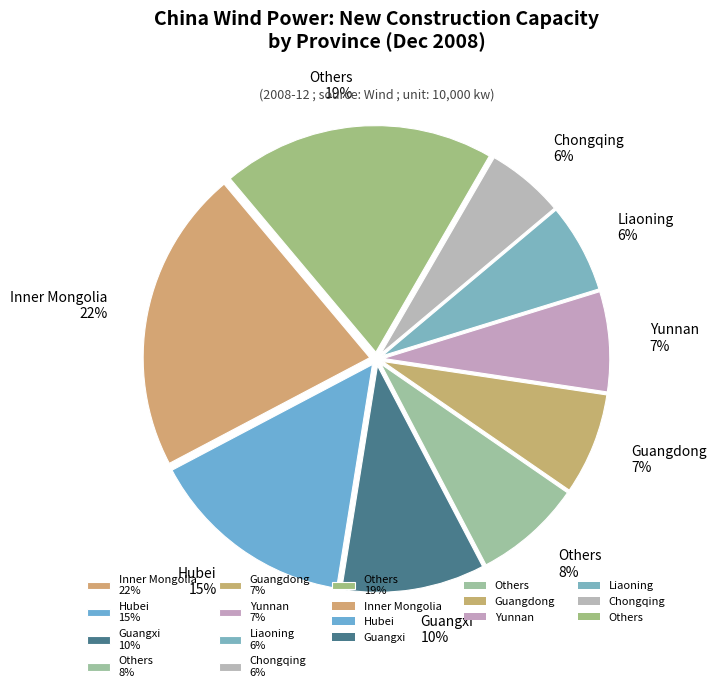

Is there any slice that represents more than half of the pie?

No